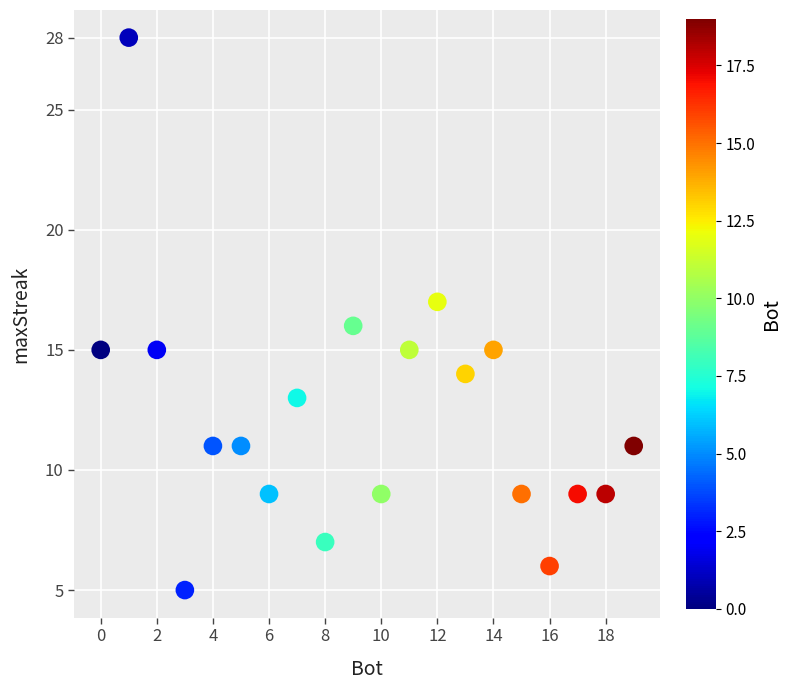

What is the range of X values (max minus min)?

19